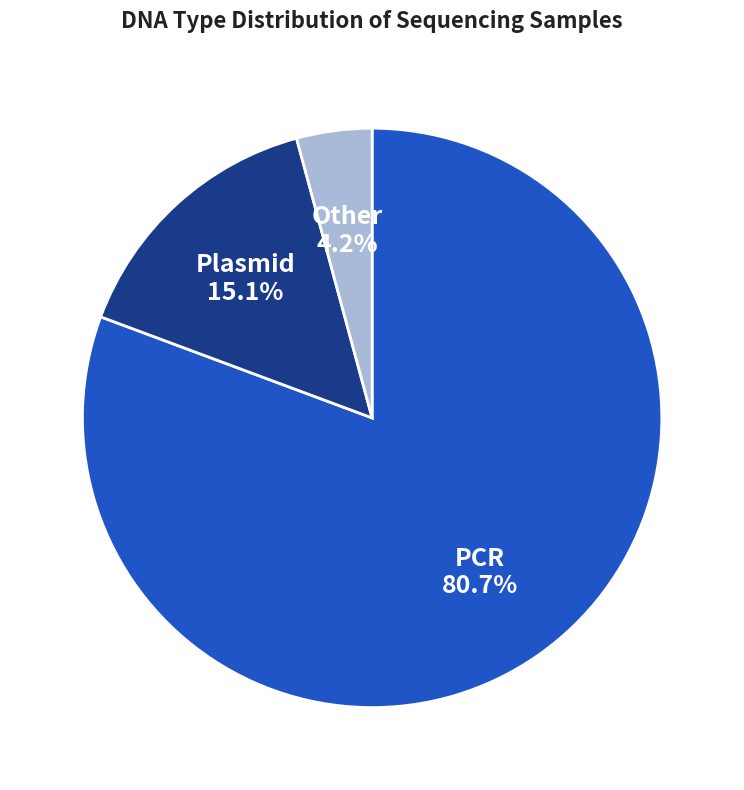

Combined, do Plasmid and PCR account for over 50%?

Yes